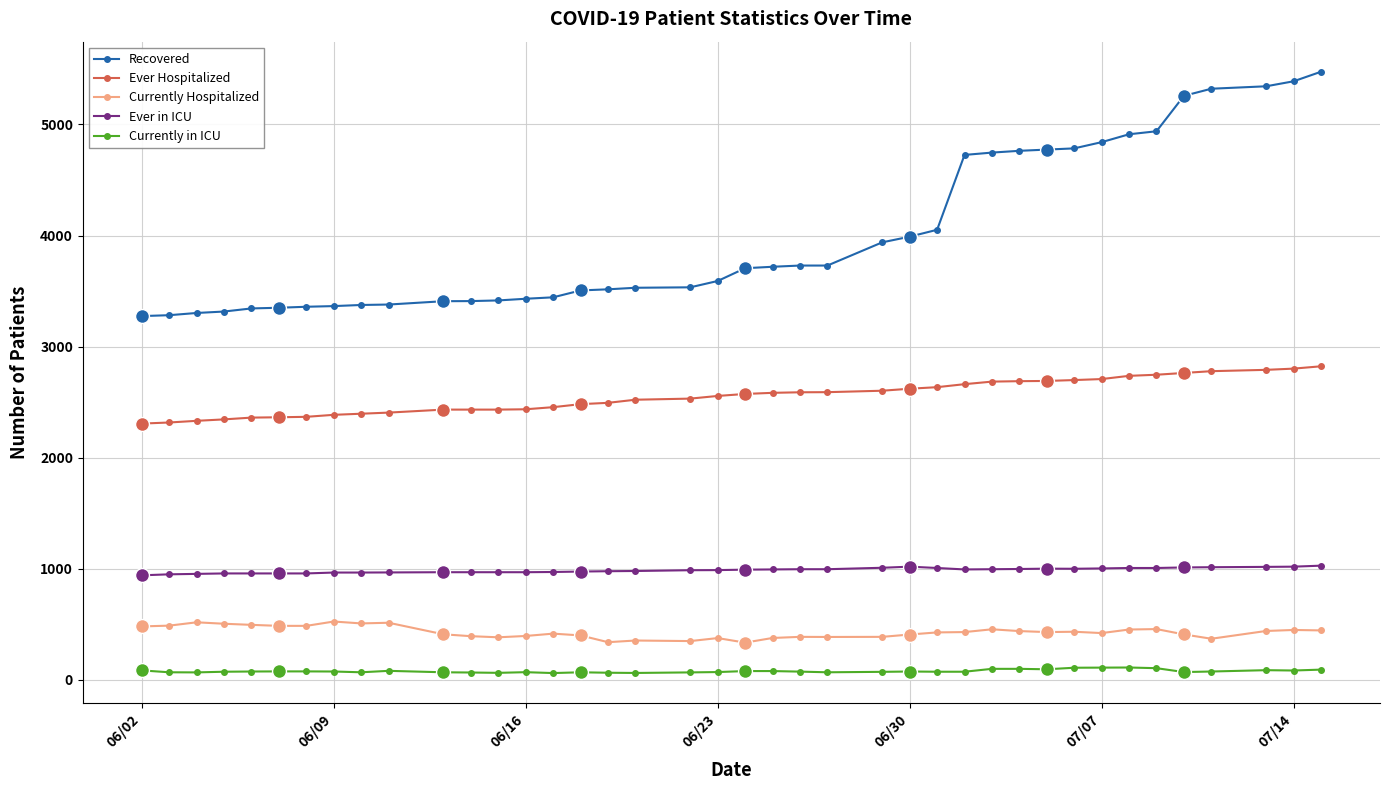

What is the value of the Number of patients Ever in the ICU point at the 38th from the left?

1017